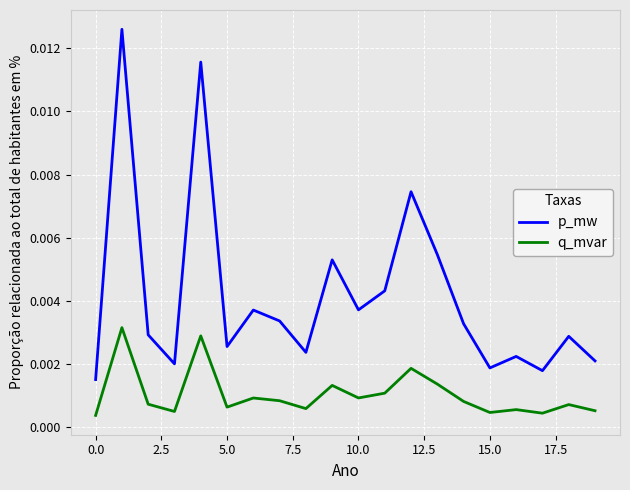

True or false: p_mw has more than 1 interior local peaks.

True